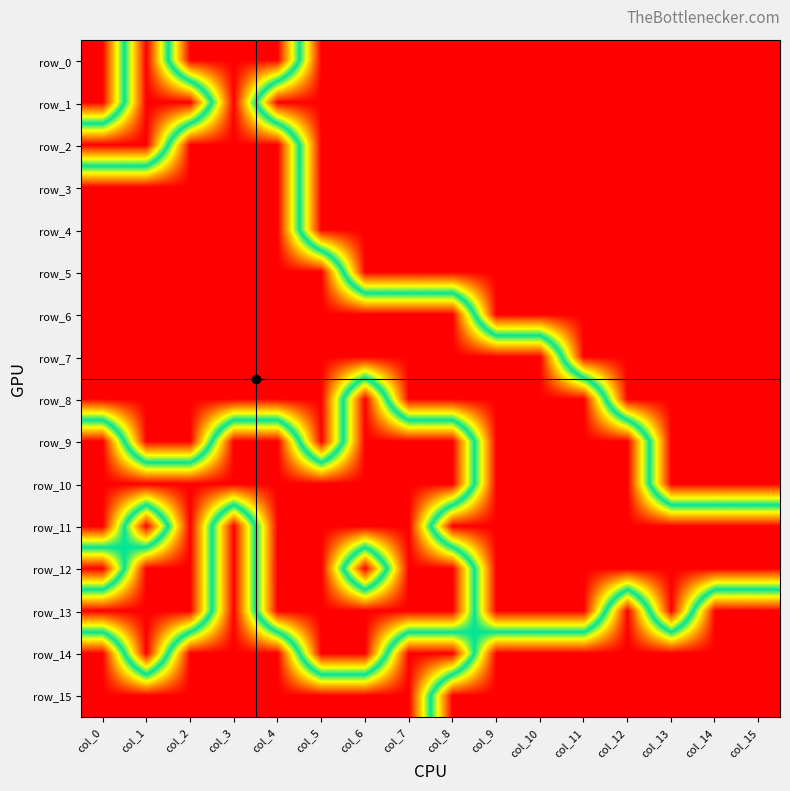

Which series has the largest range (max minus min)?

row_0